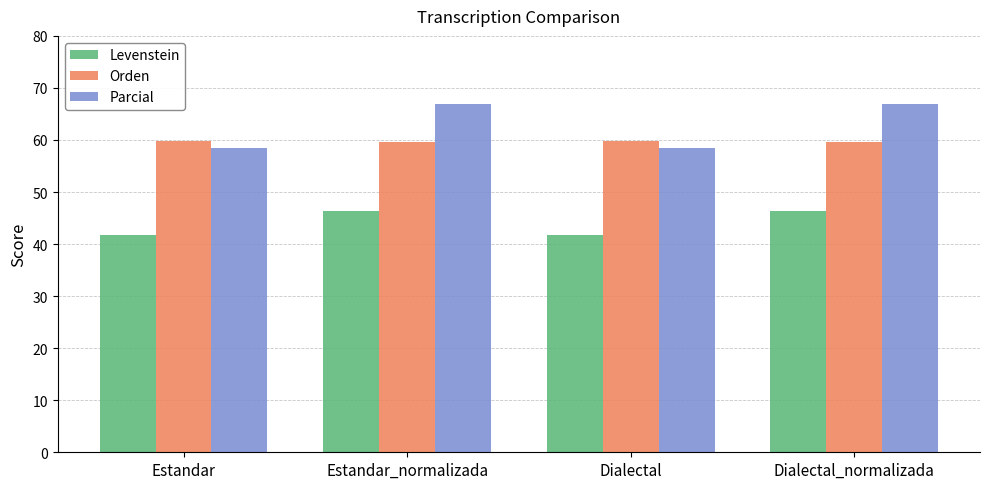

What is the greatest value displayed?

66.9